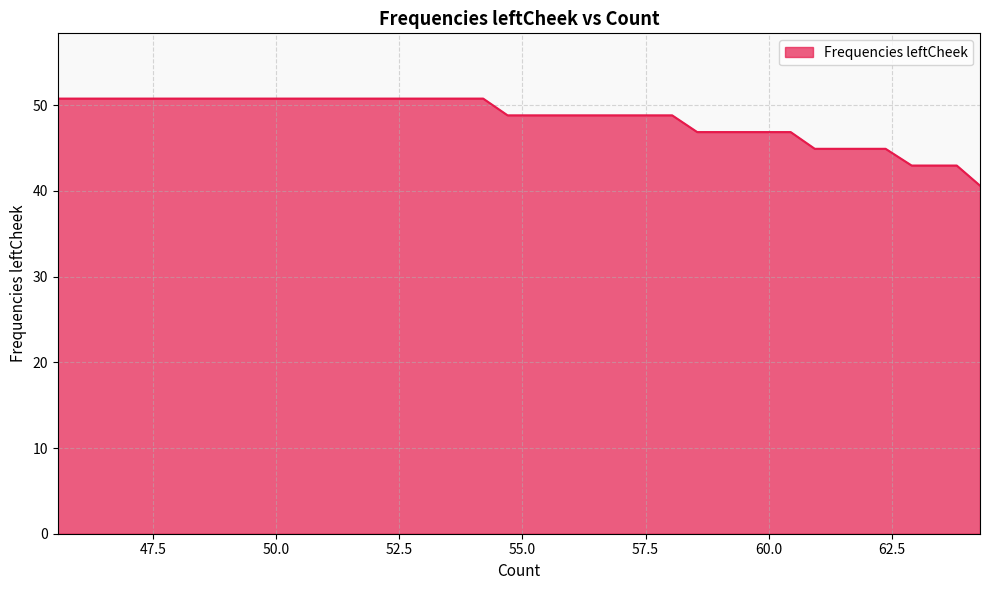

What is the smallest value displayed?

40.6